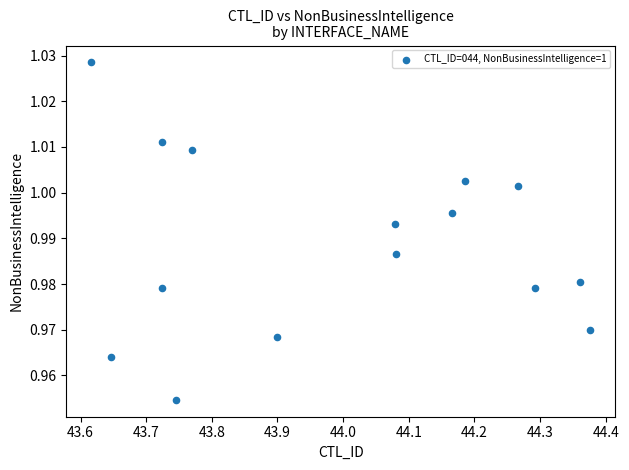

What is the range of X values (max minus min)?

0.8